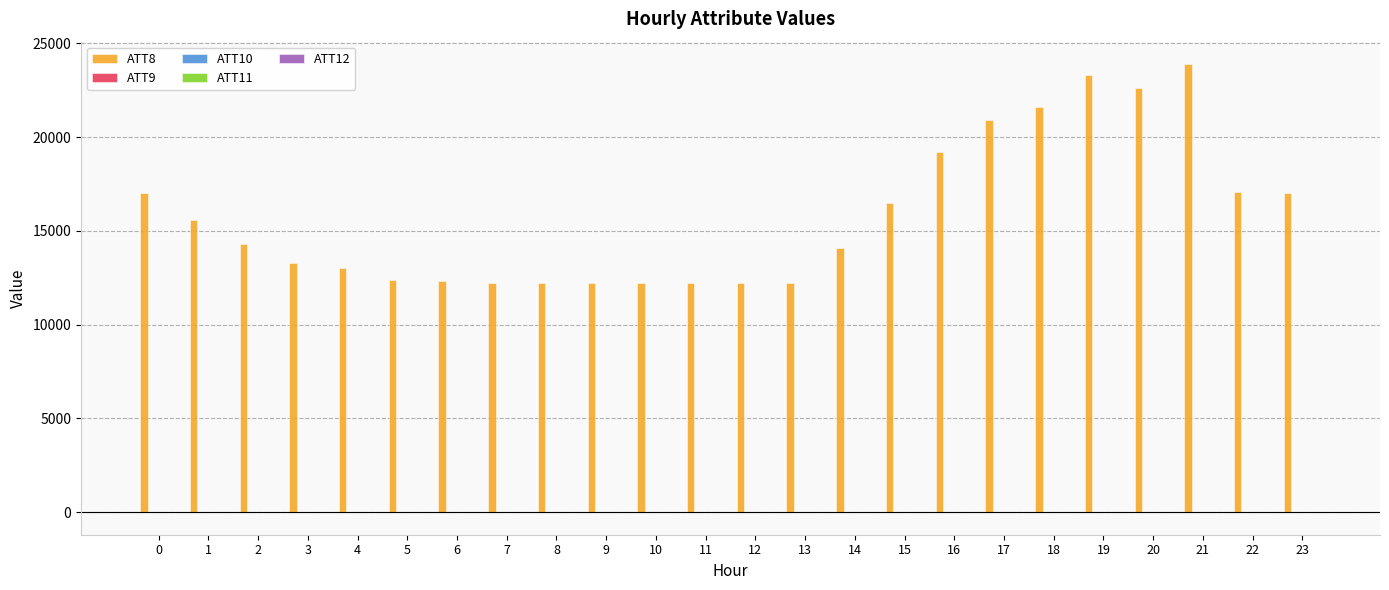

What is the maximum value shown in the chart?

23900.0